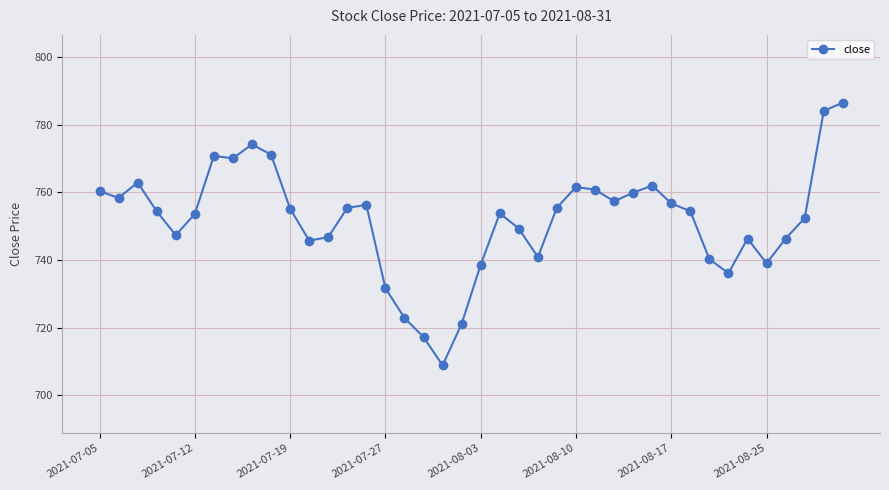

What is the minimum value shown in the chart?

708.9